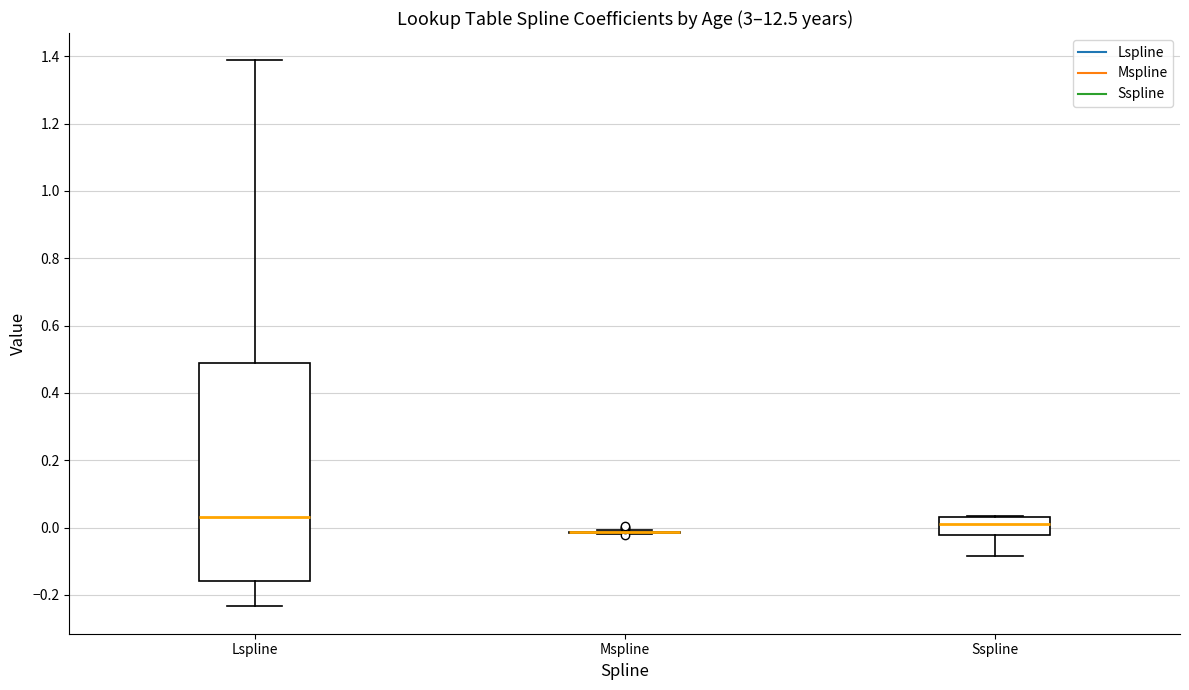

Where is the upper edge of the box for Lspline on the y-axis? The values are not printed on the chart, so give them approximately, as read against the axis.

0.48